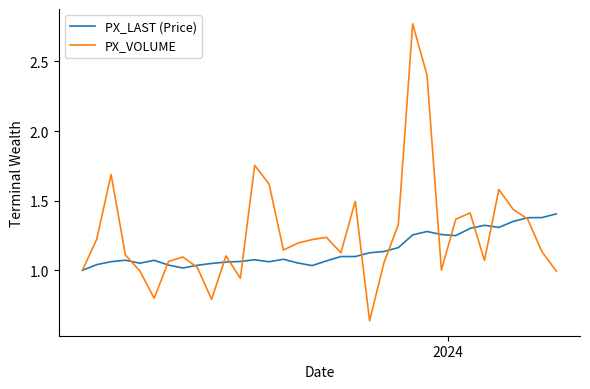

Which series has the largest total across all categories?

PX_VOLUME